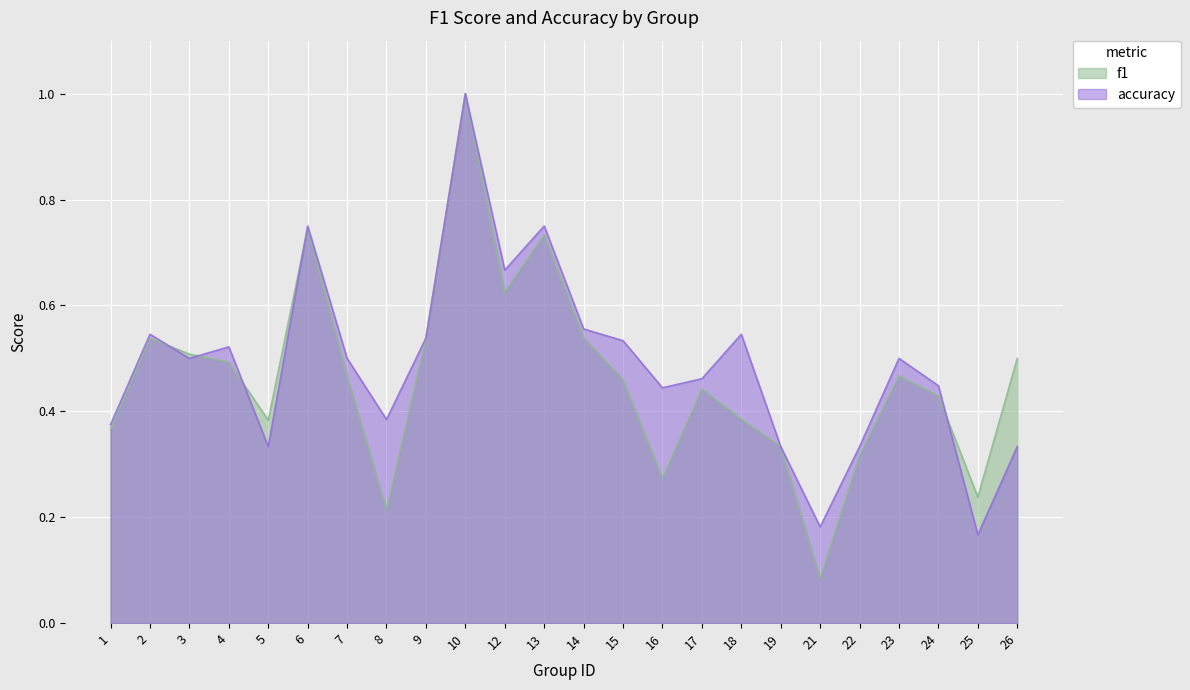

Where is f1 nearest to the value 0?

21